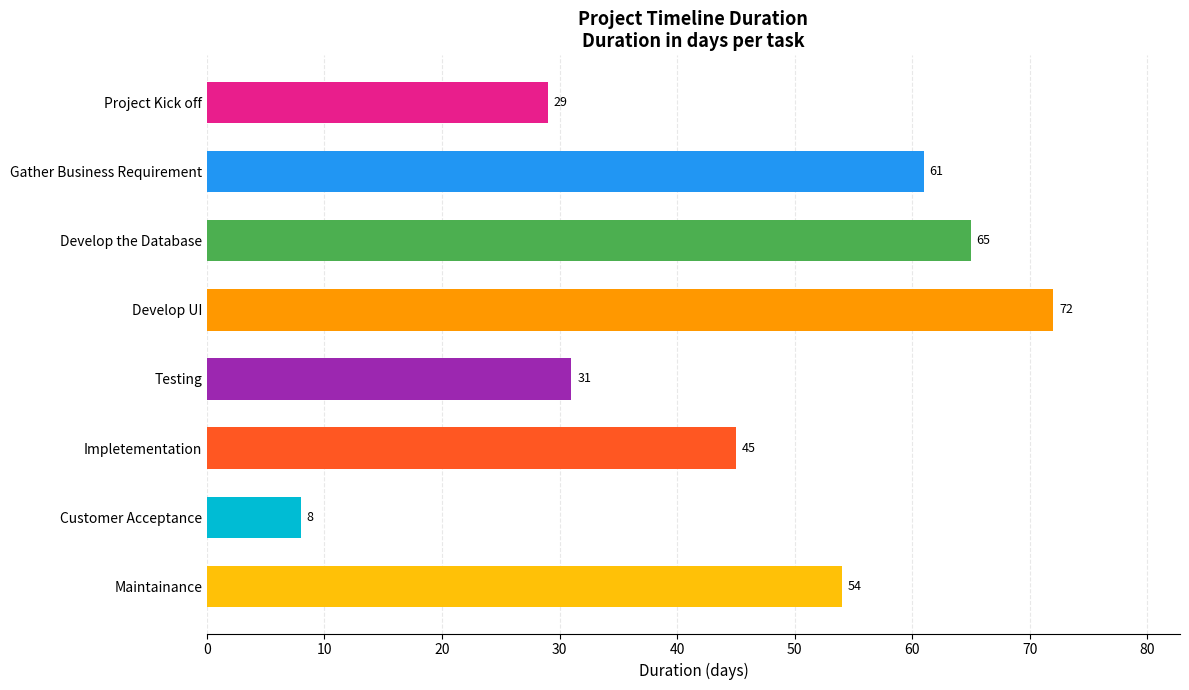

Read the value at Project Kick off, to the nearest 5.

30